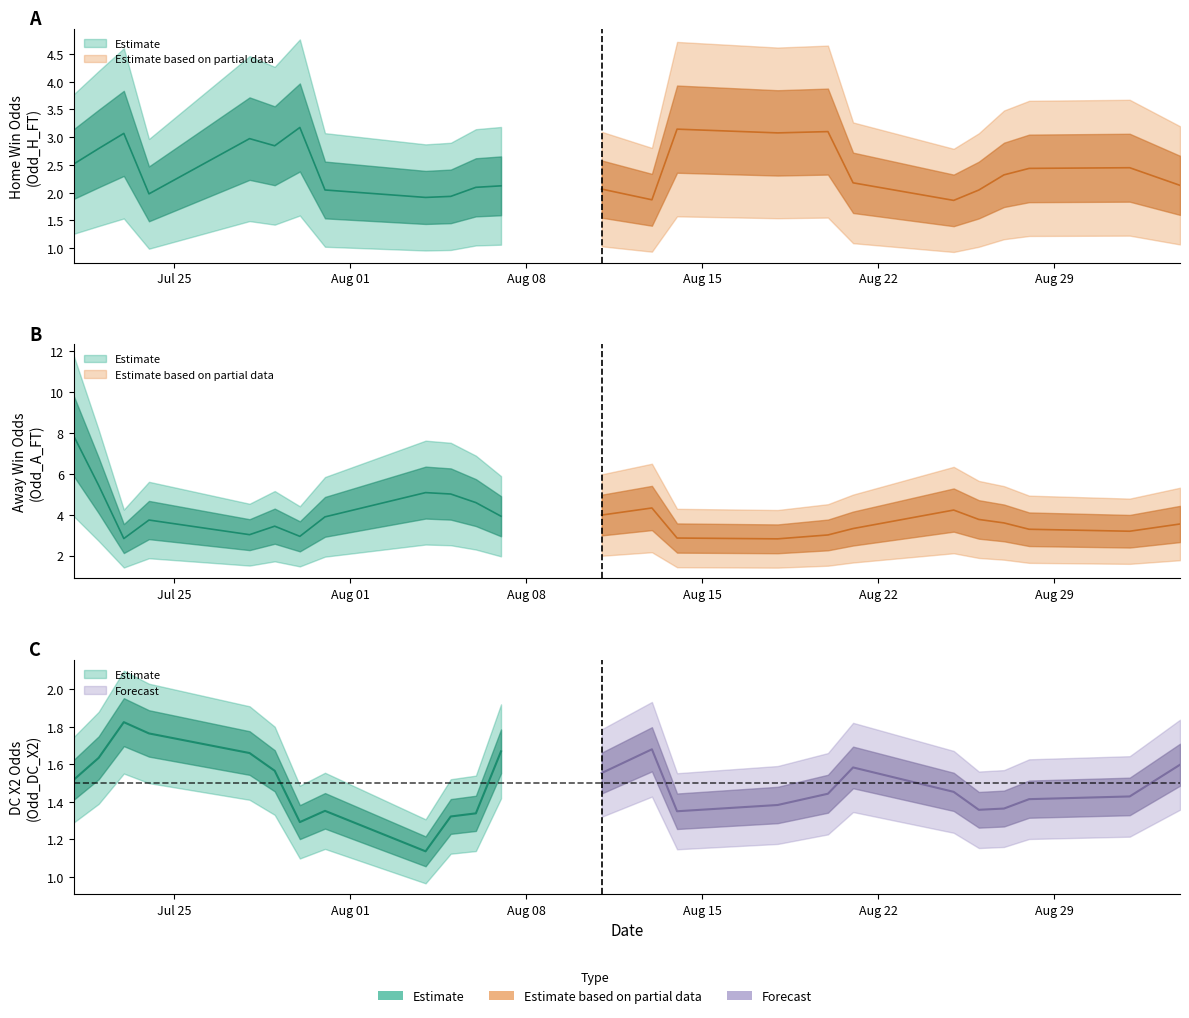

At how many categories does at least one series exceed 0?

40